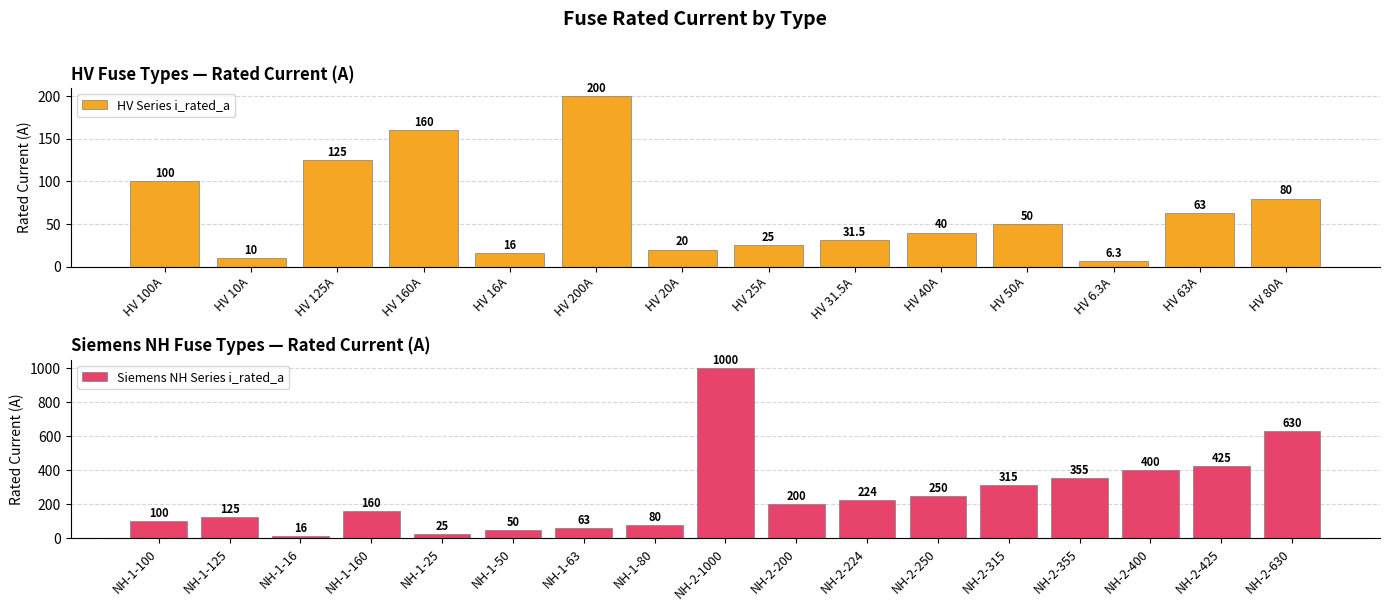

Rank the categories by value from highest to lowest.

NH-2-1000, NH-2-630, NH-2-425, NH-2-400, NH-2-355, NH-2-315, NH-2-250, NH-2-224, HV 200A, NH-2-200, HV 160A, NH-1-160, HV 125A, NH-1-125, HV 100A, NH-1-100, HV 80A, NH-1-80, HV 63A, NH-1-63, HV 50A, NH-1-50, HV 40A, HV 31.5A, HV 25A, NH-1-25, HV 20A, HV 16A, NH-1-16, HV 10A, HV 6.3A